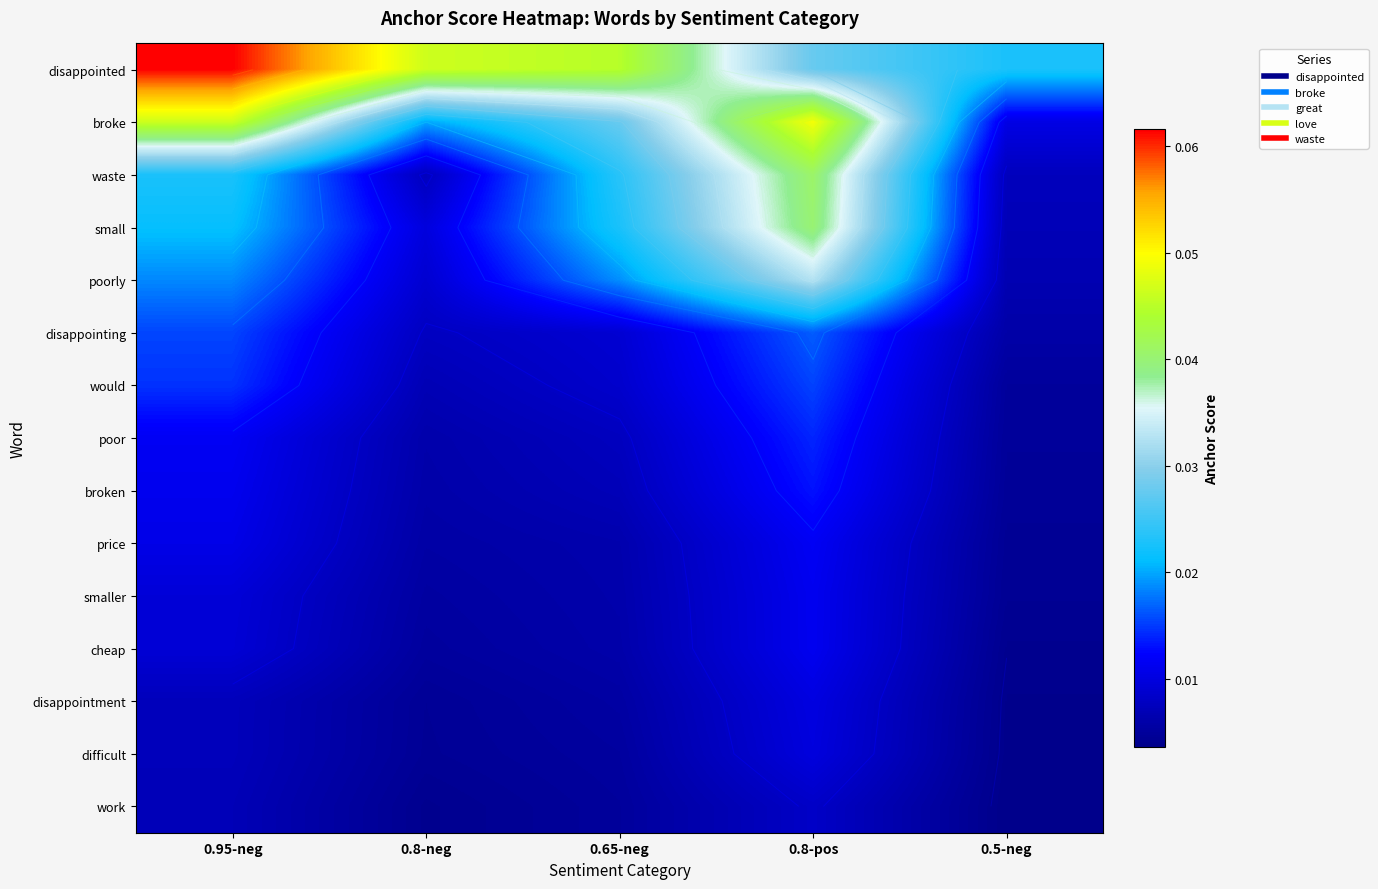

Count the smaller values in the range 0 to 1.

5